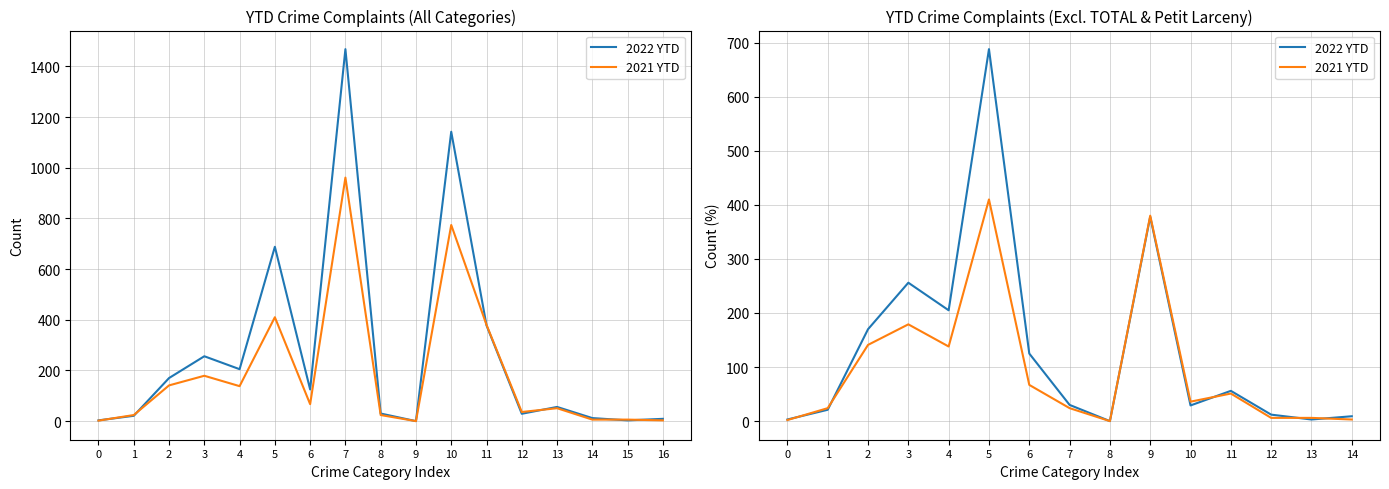

What is the value of the 2021 YTD point at the 14th from the left?

6